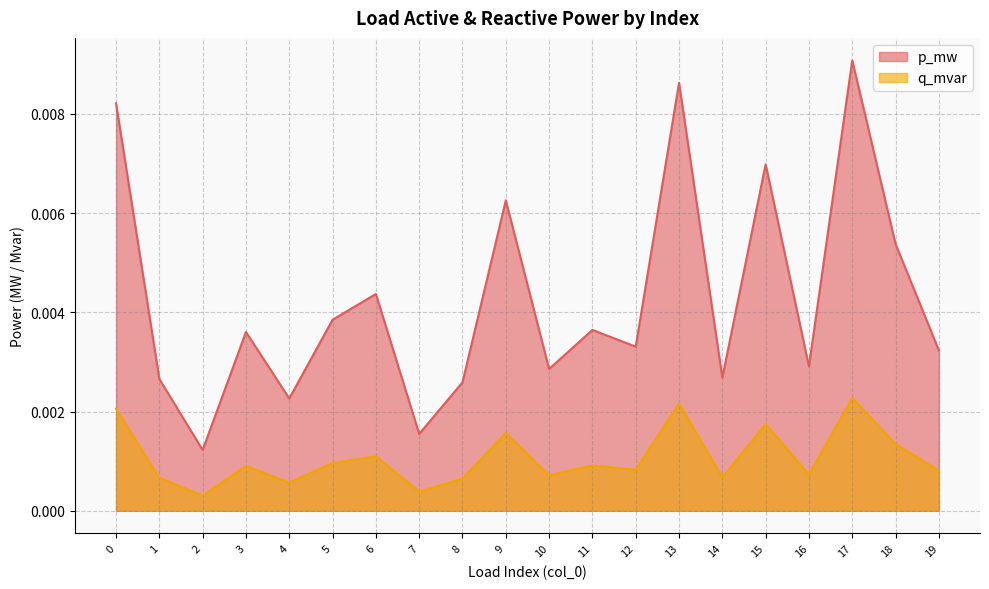

Which series has the largest range (max minus min)?

p_mw